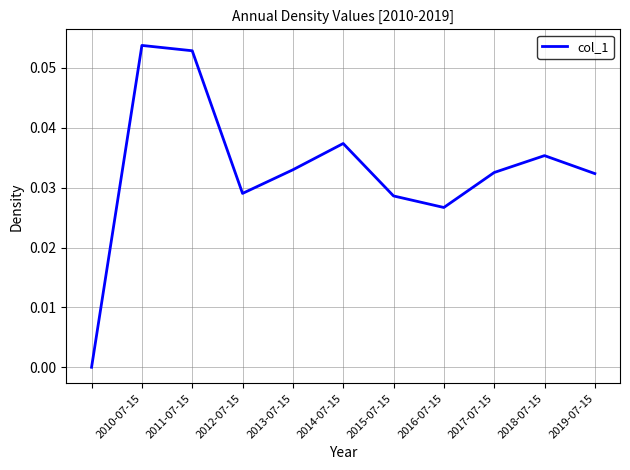

Does the chart display data point markers on the line(s)?

No